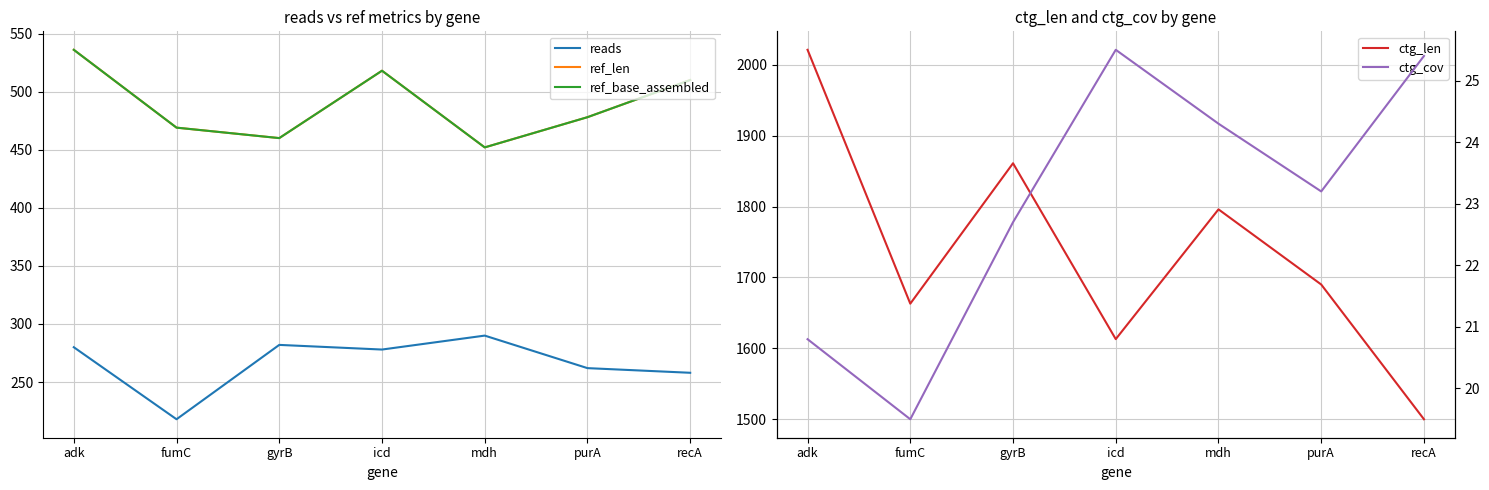

What are all the series names shown in the legend?

reads, ref_len, ref_base_assembled, ctg_len, ctg_cov